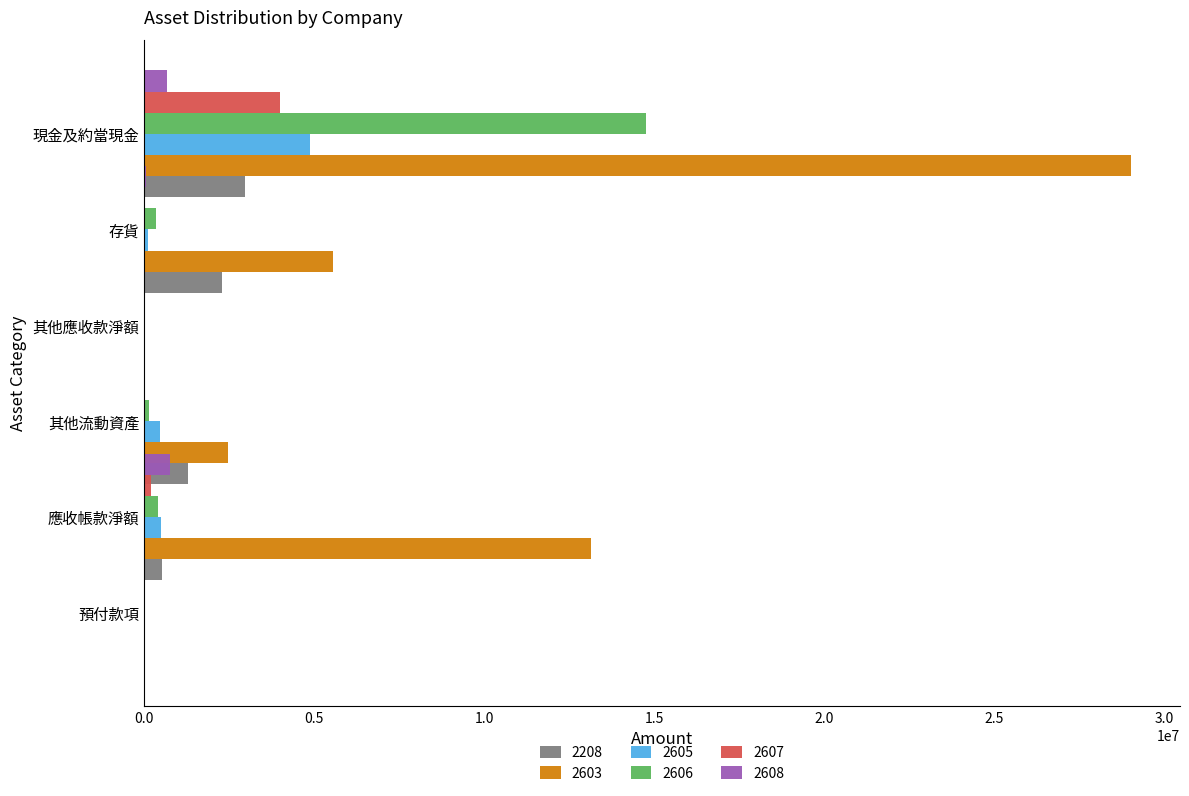

Which category has the highest value across all series?

現金及約當現金